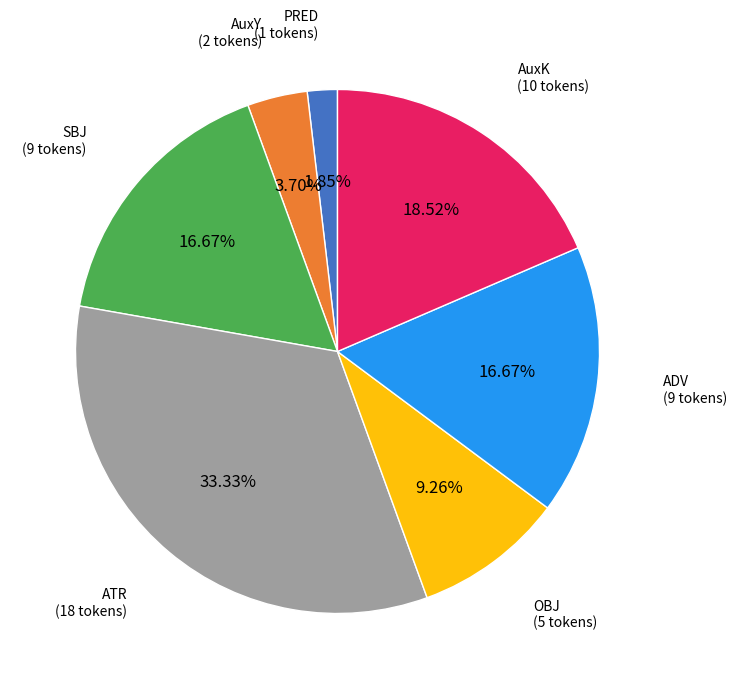

How many slices are in this pie chart?

7